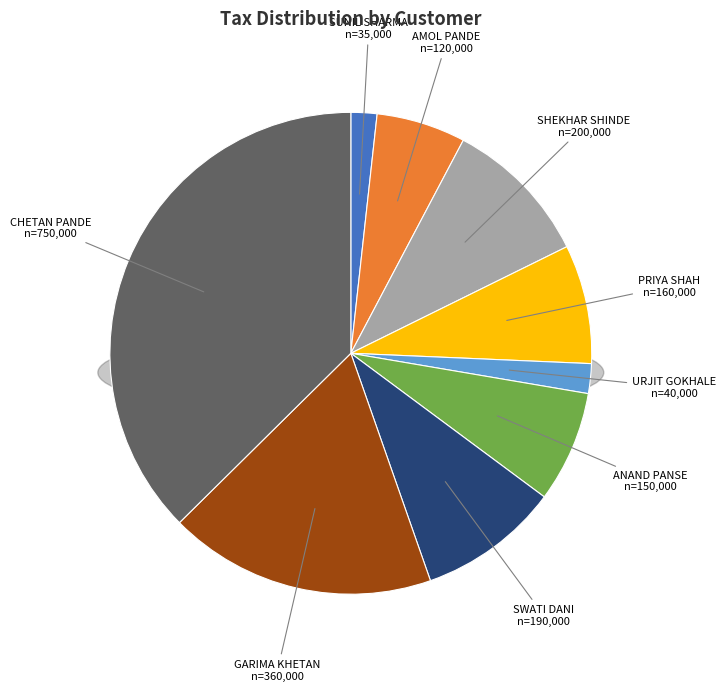

True or false: URJIT GOKHALE accounts for 2% of the total.

True